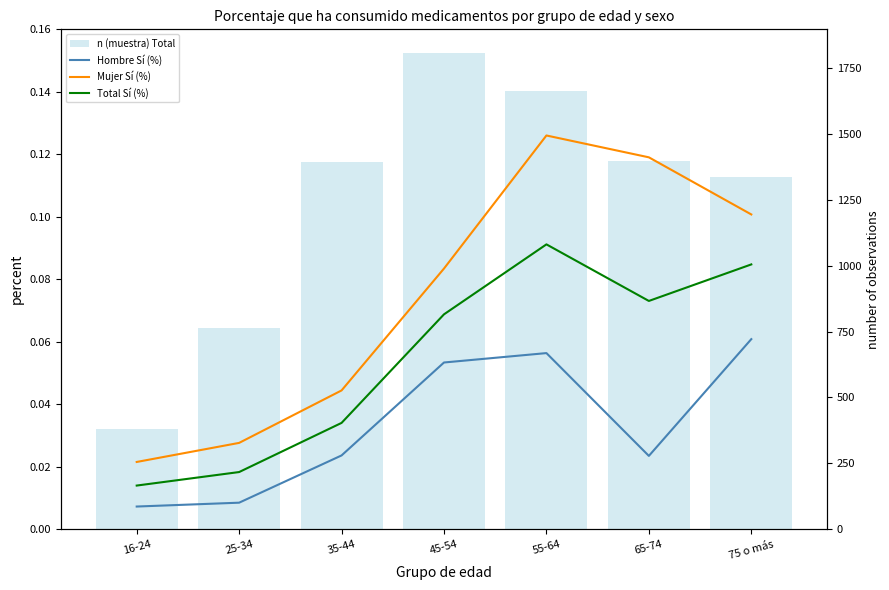

What is the difference between the highest and lowest values at 25-34?

762.0